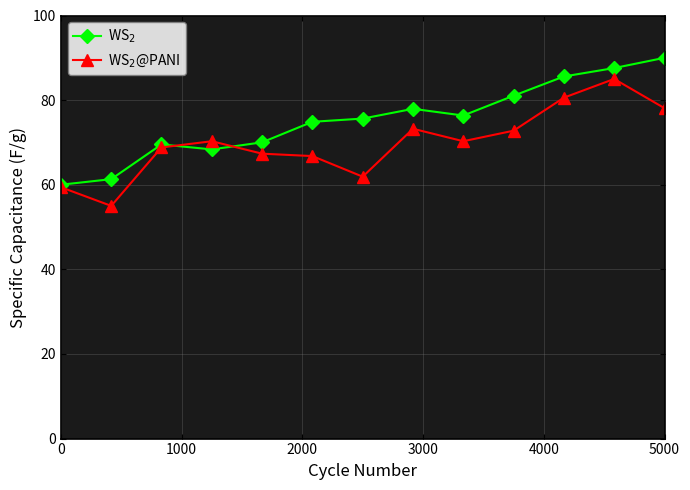

What is the sum of all WS$_2$@PANI values?

909.5